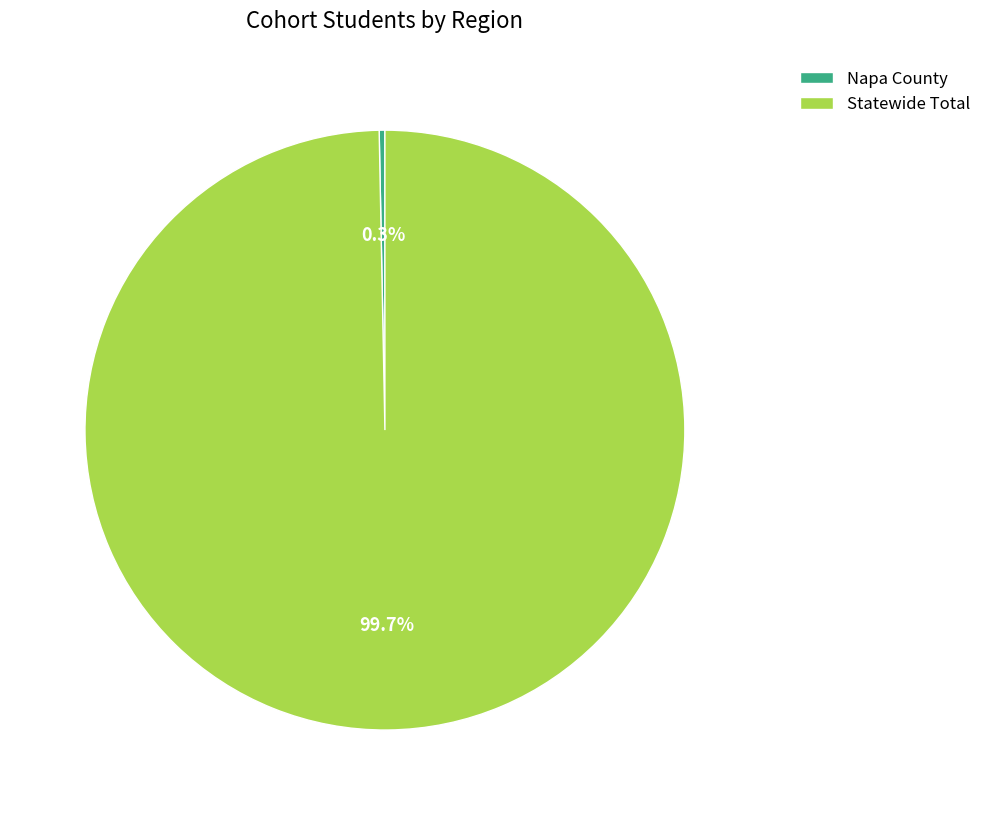

To the nearest percent, what is the difference between the largest and smallest slice percentages?

99%